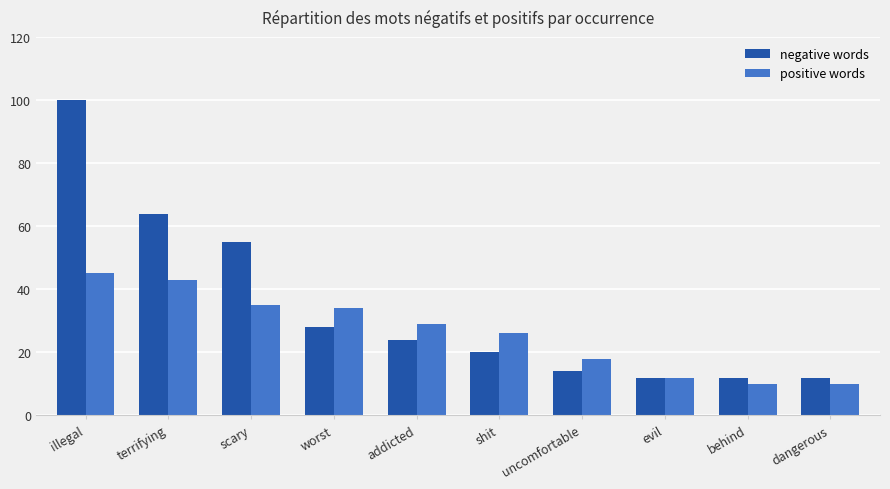

What is the difference between the highest and lowest values at scary?

20